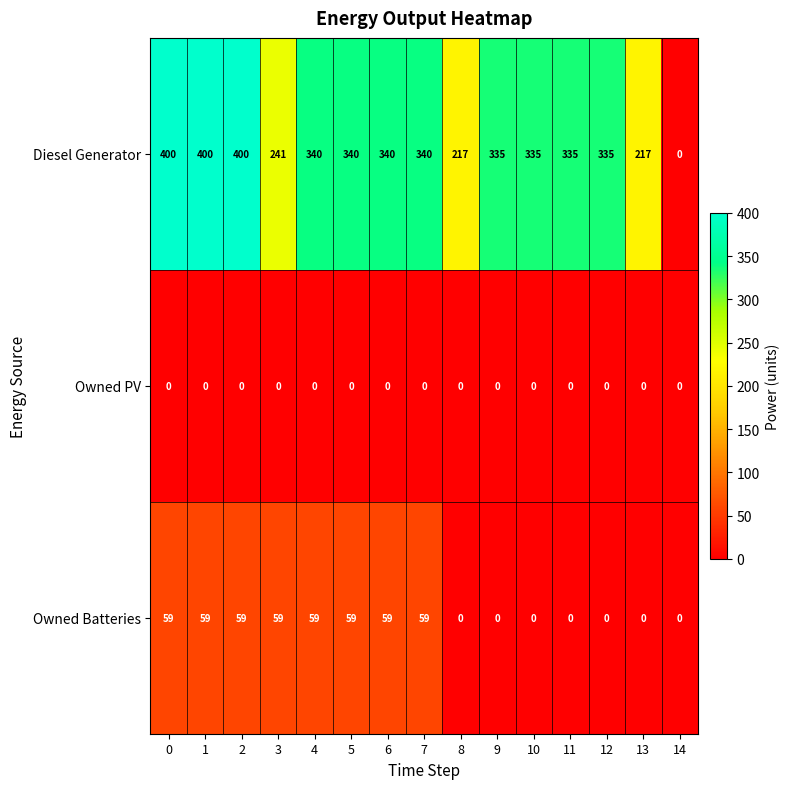

At 0, list the series in order from smallest to largest.

Owned PV, Owned Batteries, Diesel Generator